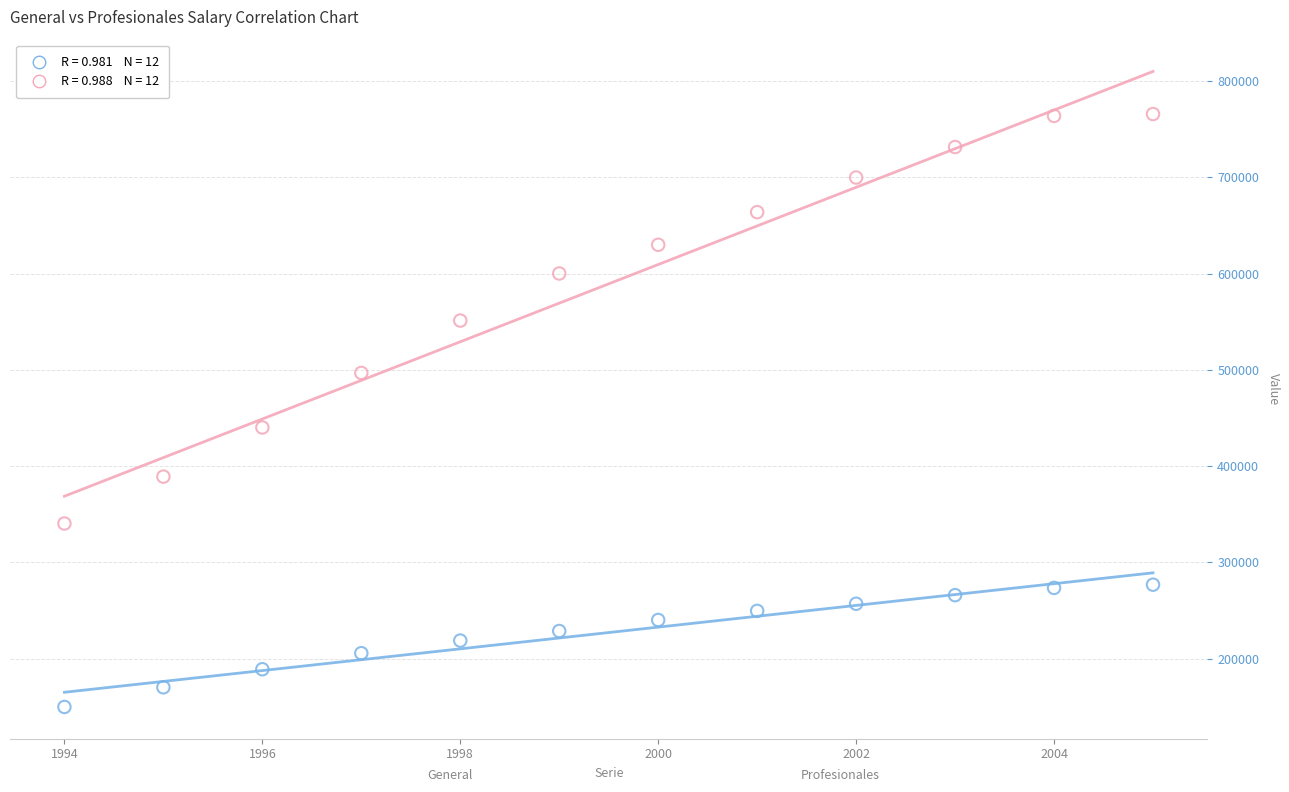

Across all series, what Y value is closest to 457688?

440039